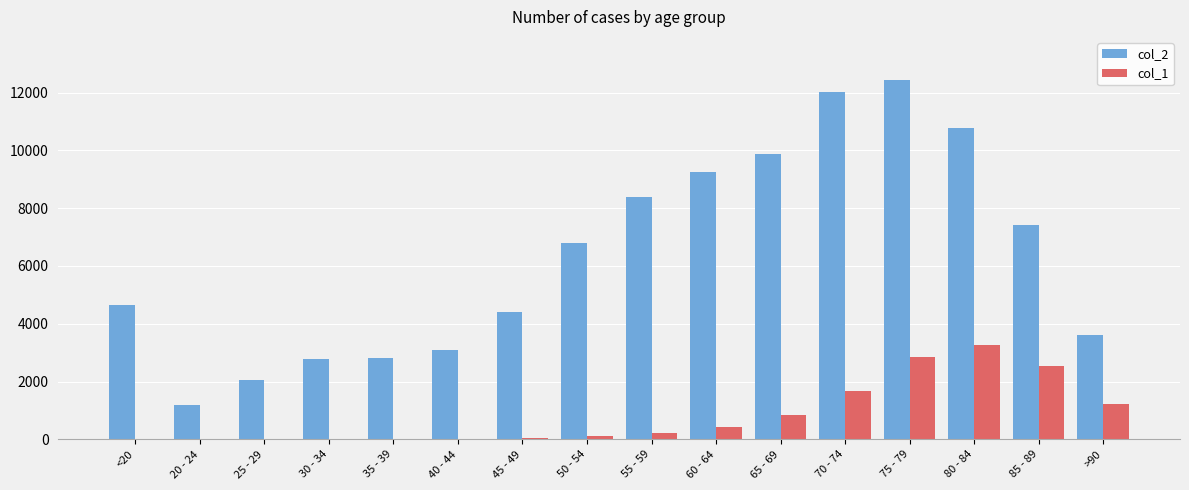

Is the value of col_1 at 65 - 69 greater than the value of col_2 at 40 - 44?

No